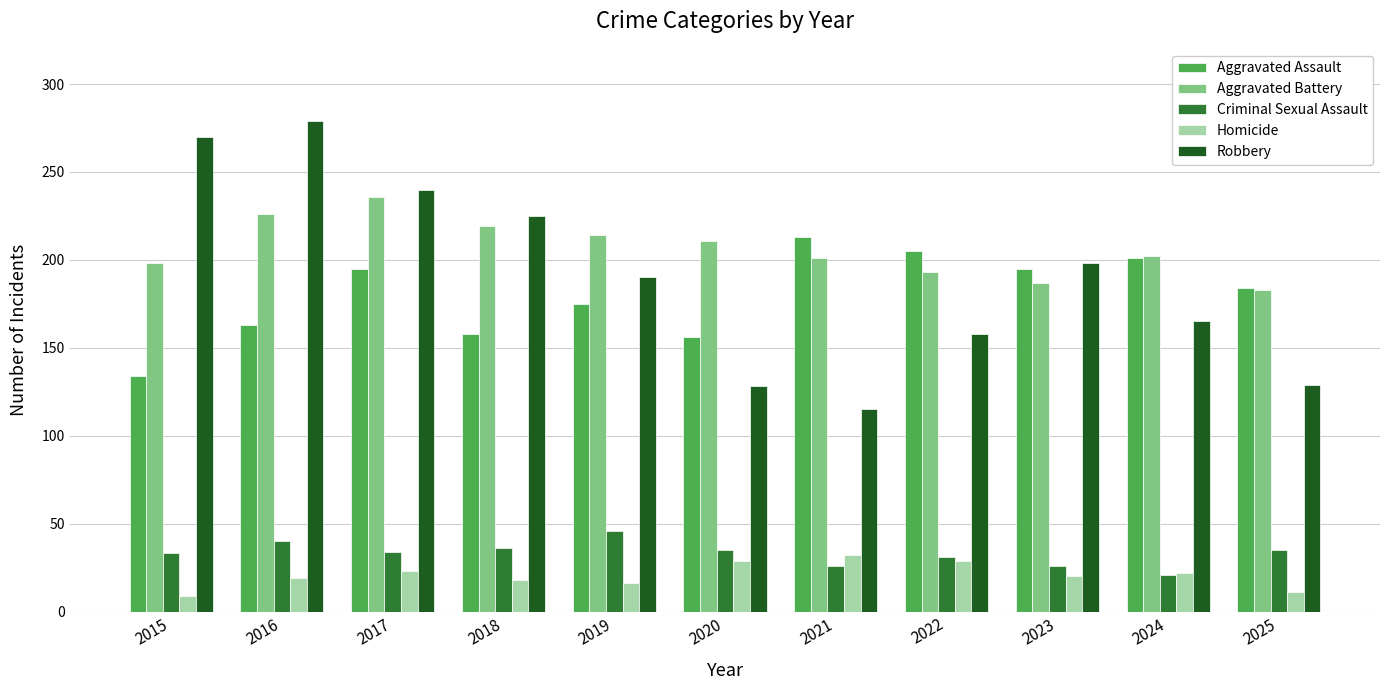

What are all the series names shown in the legend?

Aggravated Assault, Aggravated Battery, Criminal Sexual Assault, Homicide, Robbery